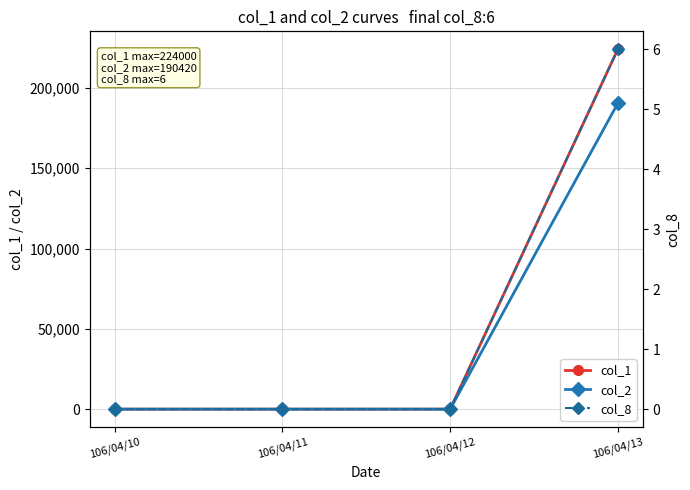

Rank the series by their maximum value, from highest to lowest.

col_1, col_2, col_8